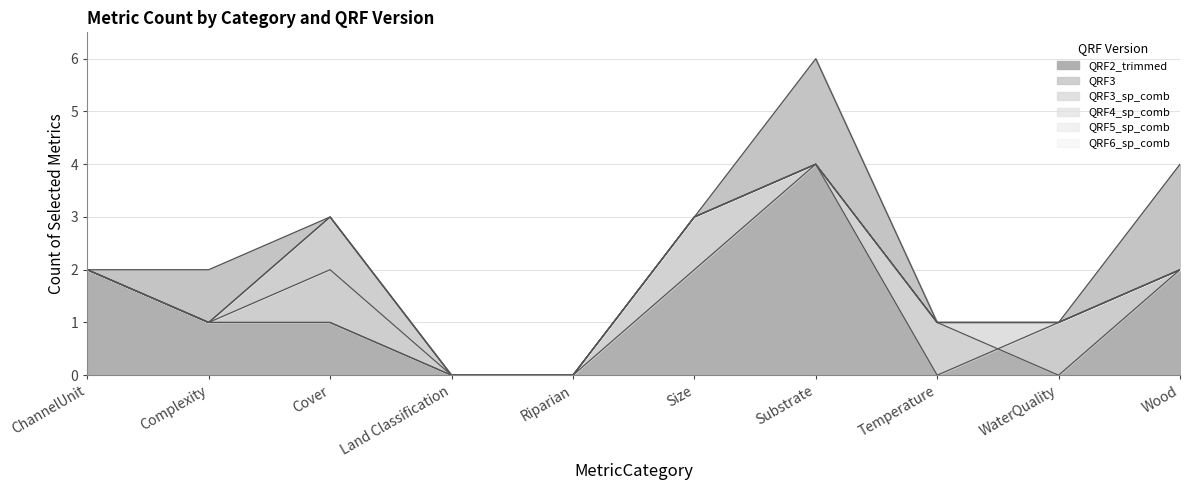

Rank the categories by QRF3_sp_comb value from highest to lowest.

Substrate, Cover, Size, ChannelUnit, Wood, Complexity, Temperature, WaterQuality, Land Classification, Riparian